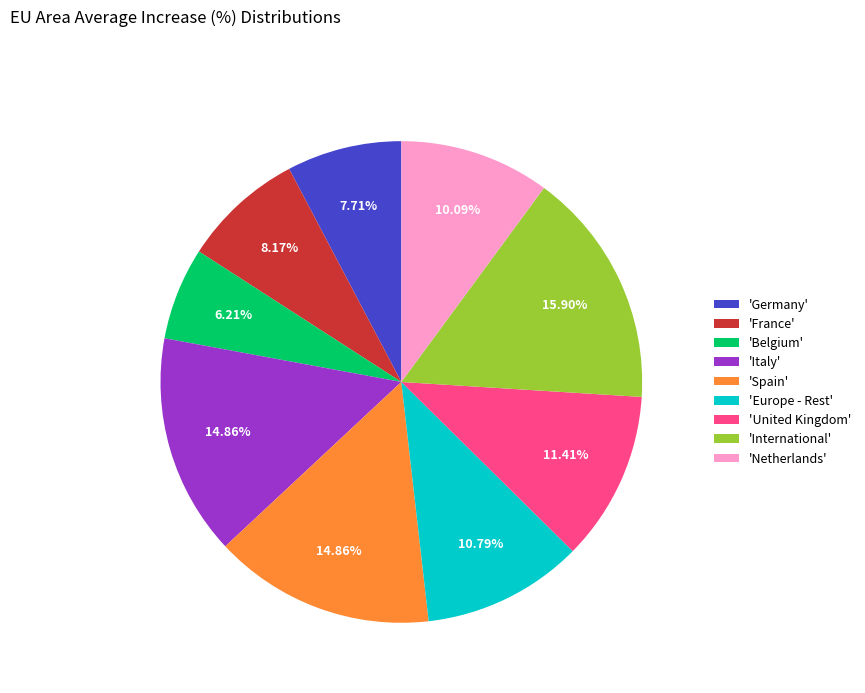

Which category has the biggest portion of the pie?

'International'